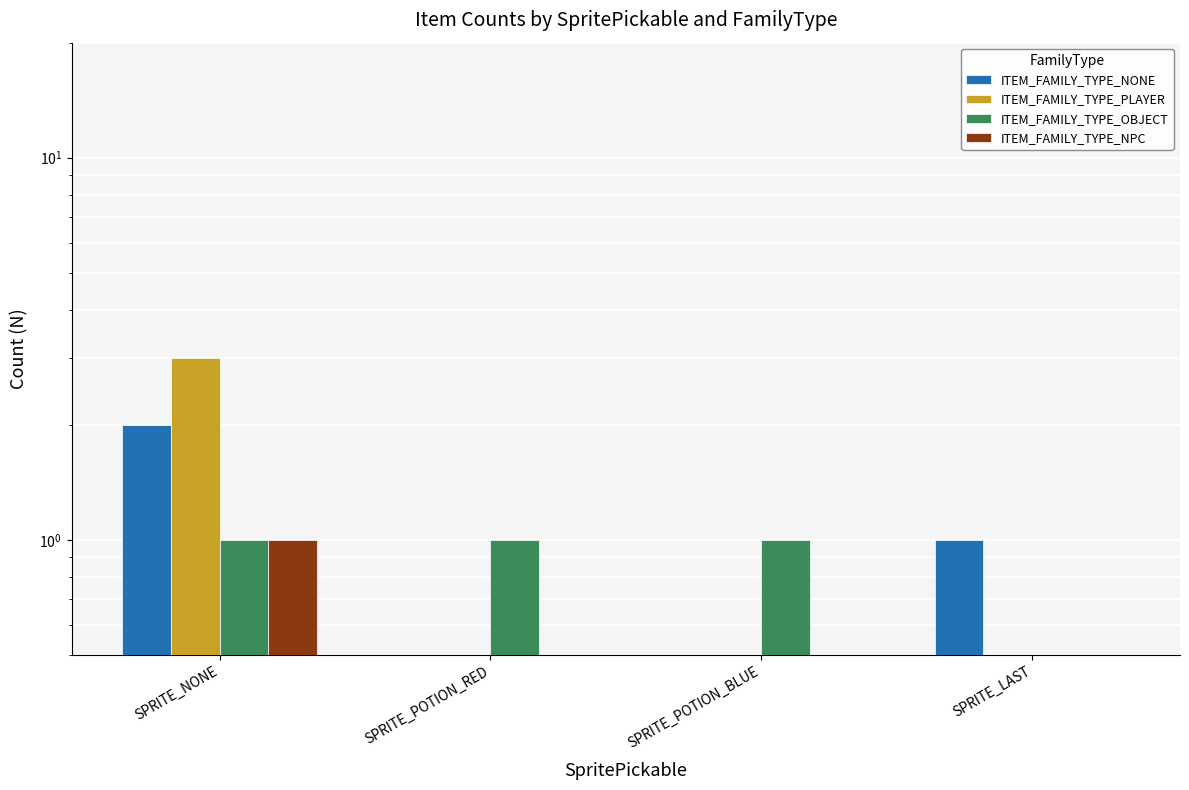

What is the sum of all ITEM_FAMILY_TYPE_PLAYER values?

3